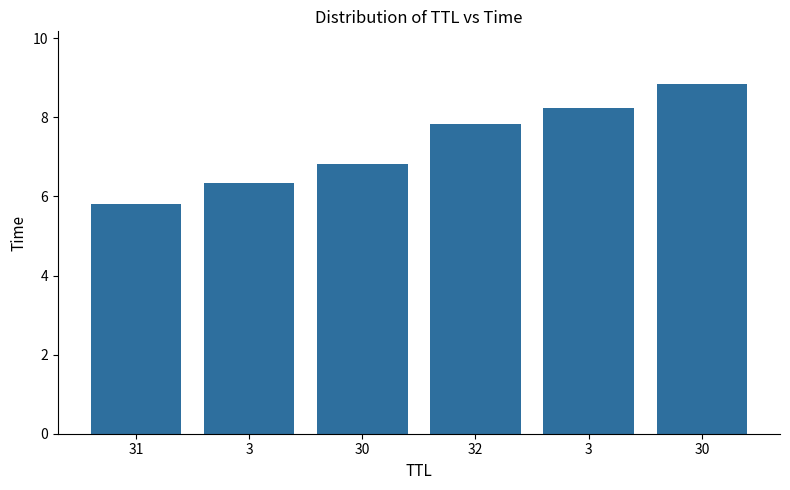

Approximately how many times larger is the value at 30 compared to 32?

0.9